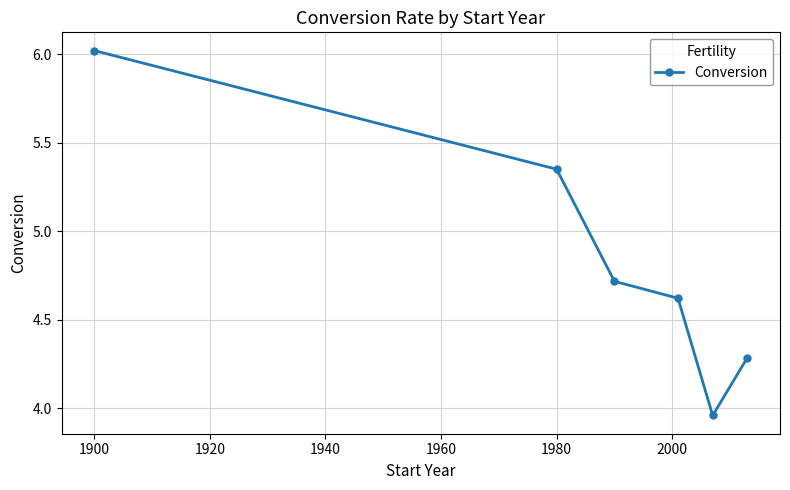

How many values are below 4?

1